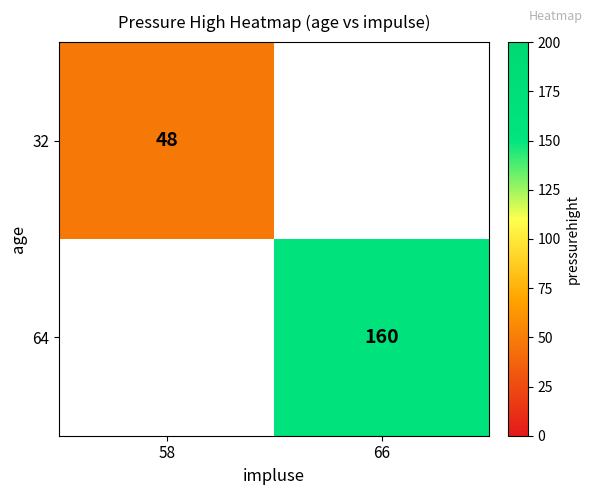

At how many categories does at least one series exceed 99?

1